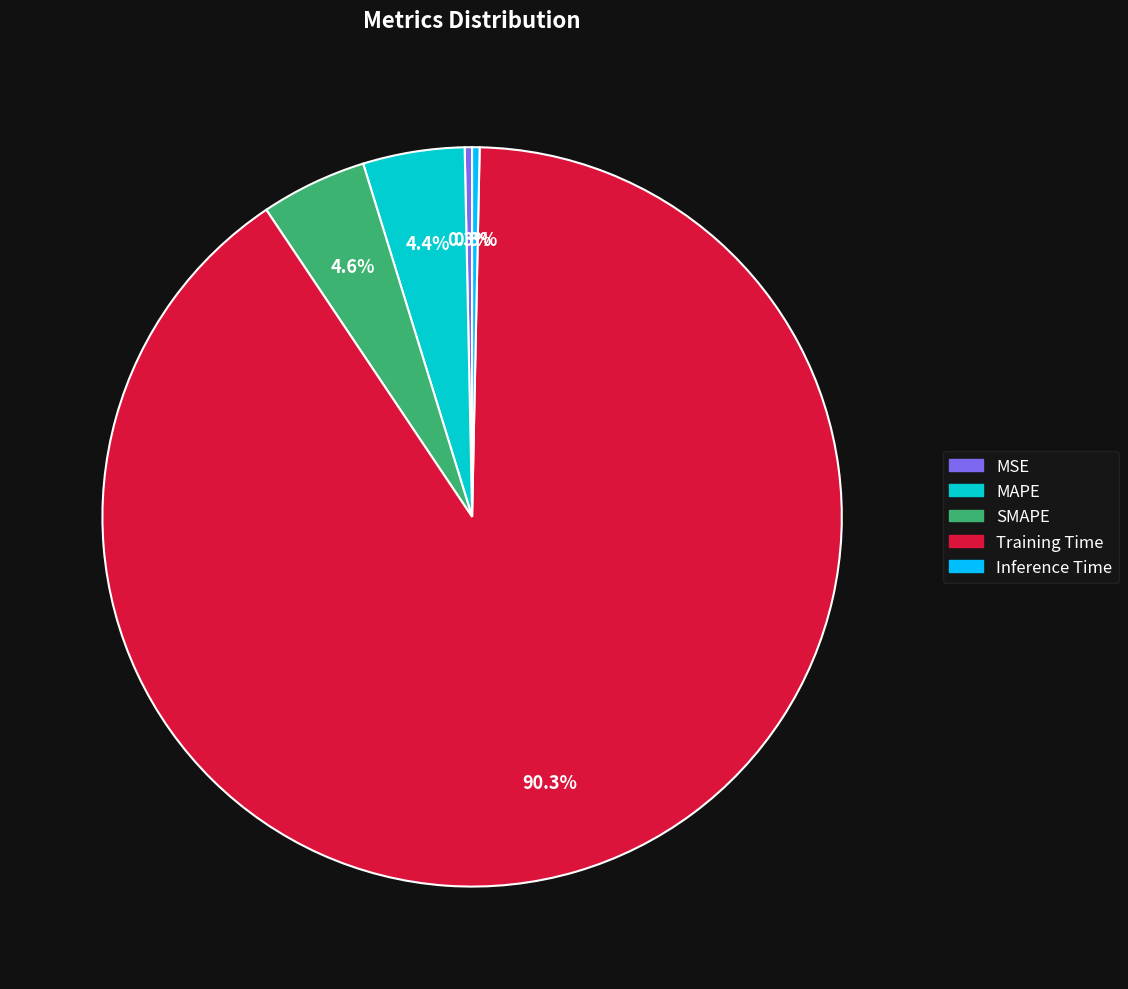

Which slice is the largest?

Training Time